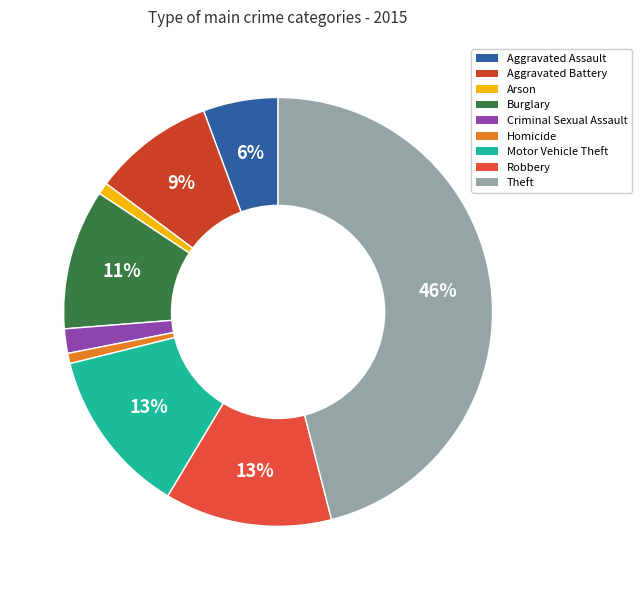

Is the sum of Criminal Sexual Assault and Robbery greater than half?

No